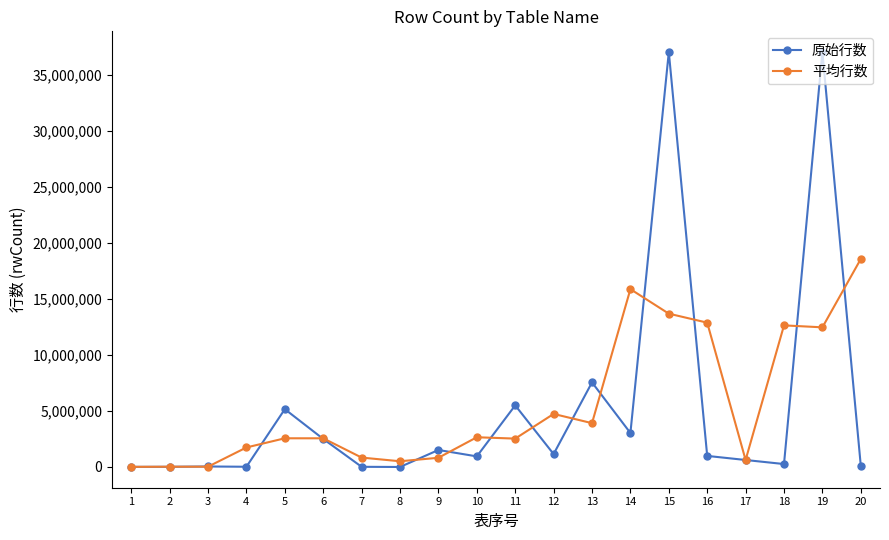

What value does the 原始行数 series have at 10?

945589.0